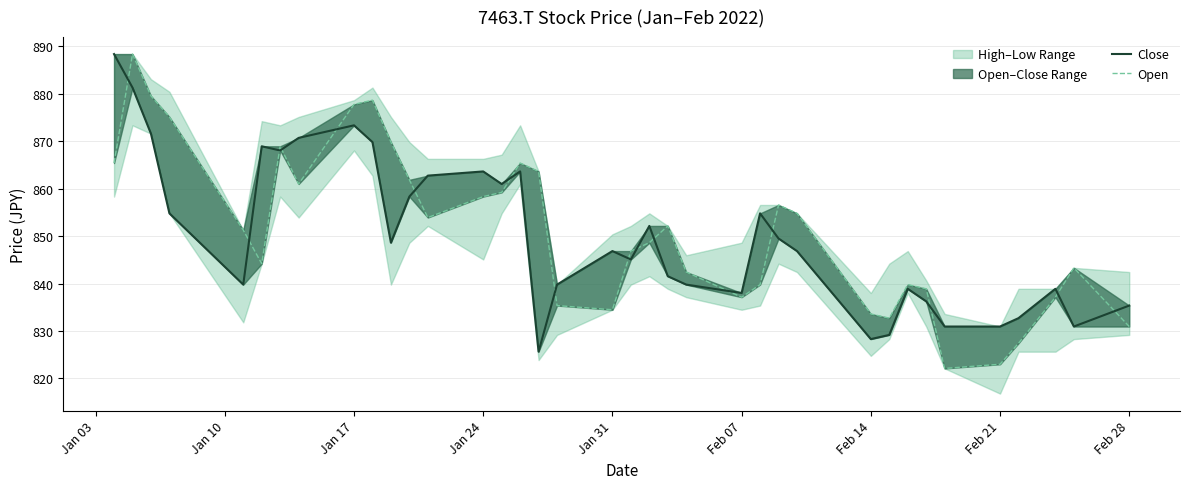

What is the difference between the maximum and minimum values in the Close series?

62.8